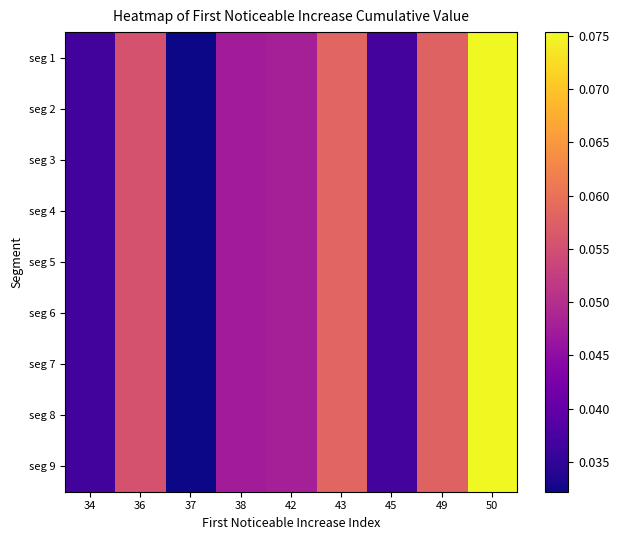

Reading right to left, transcribe all the data shown in this chart.

seg 1: 50=0.1	49=0.1	45=0.0	43=0.1	42=0.0	38=0.0	37=0.0	36=0.1	34=0.0
seg 2: 50=0.1	49=0.1	45=0.0	43=0.1	42=0.0	38=0.0	37=0.0	36=0.1	34=0.0
seg 3: 50=0.1	49=0.1	45=0.0	43=0.1	42=0.0	38=0.0	37=0.0	36=0.1	34=0.0
seg 4: 50=0.1	49=0.1	45=0.0	43=0.1	42=0.0	38=0.0	37=0.0	36=0.1	34=0.0
seg 5: 50=0.1	49=0.1	45=0.0	43=0.1	42=0.0	38=0.0	37=0.0	36=0.1	34=0.0
seg 6: 50=0.1	49=0.1	45=0.0	43=0.1	42=0.0	38=0.0	37=0.0	36=0.1	34=0.0
seg 7: 50=0.1	49=0.1	45=0.0	43=0.1	42=0.0	38=0.0	37=0.0	36=0.1	34=0.0
seg 8: 50=0.1	49=0.1	45=0.0	43=0.1	42=0.0	38=0.0	37=0.0	36=0.1	34=0.0
seg 9: 50=0.1	49=0.1	45=0.0	43=0.1	42=0.0	38=0.0	37=0.0	36=0.1	34=0.0